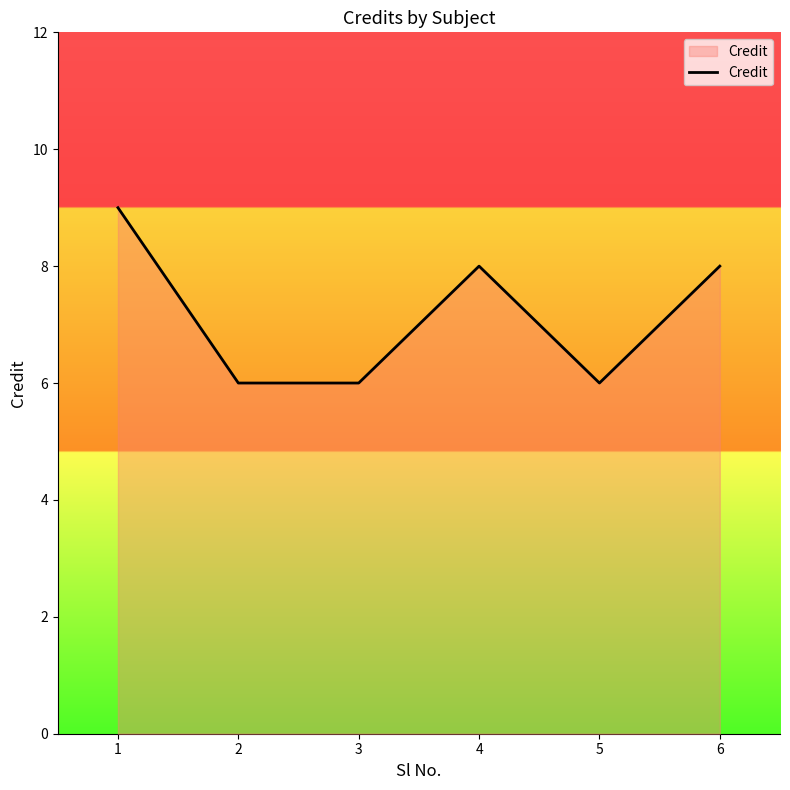

What is the sum of all values?

43